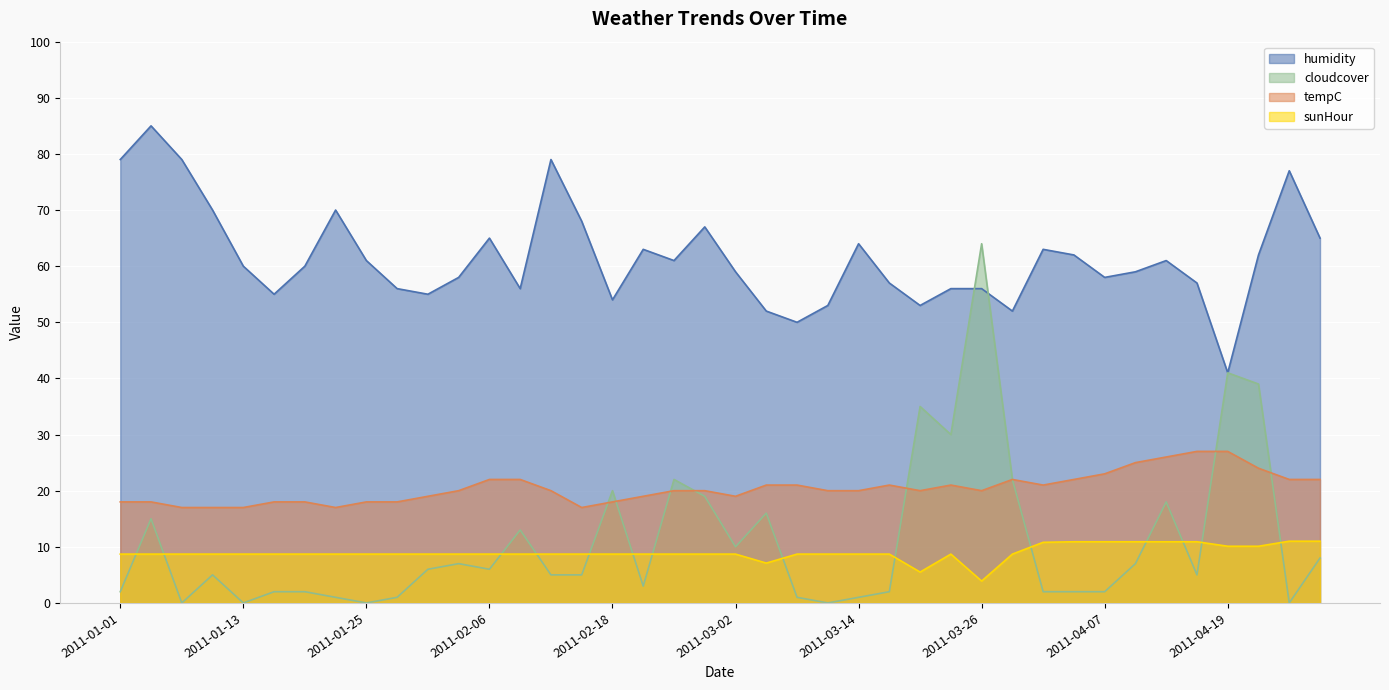

What position from the right is 2011-04-22?

3